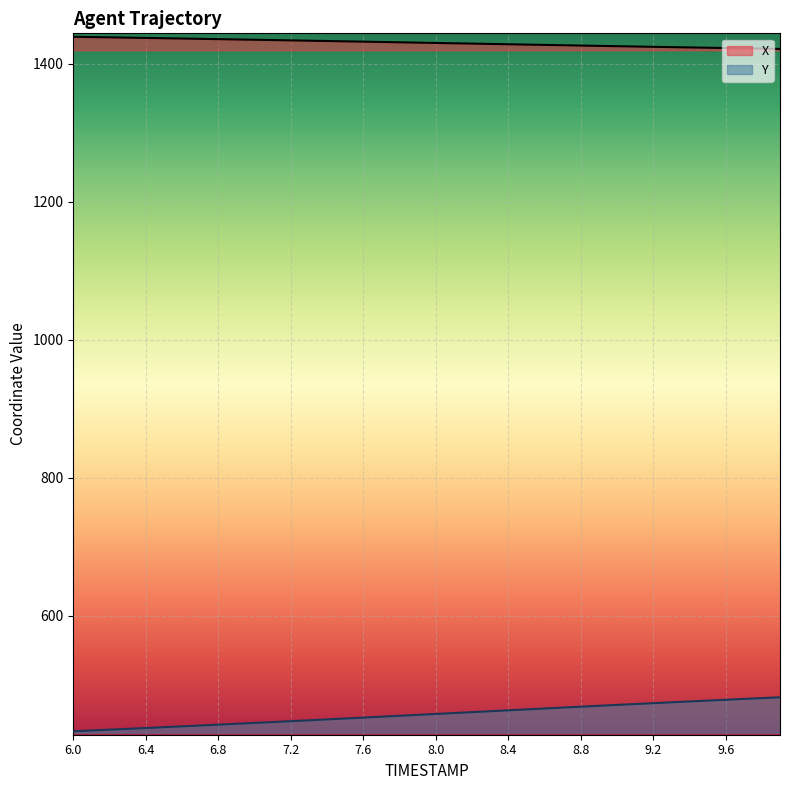

Where does the Y series first go above 457?

8.0